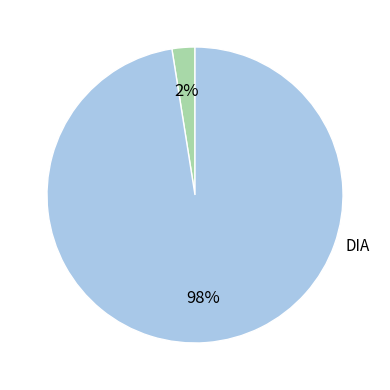

To the nearest percent, what is the average slice percentage?

50%